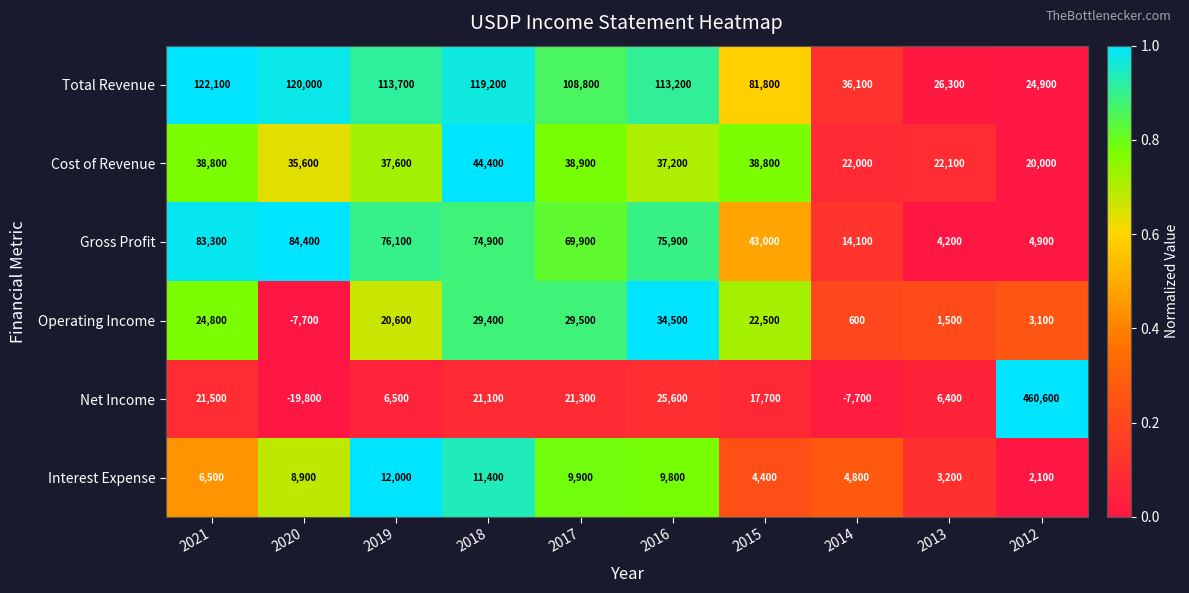

Between 2013 and 2012, which series saw the biggest shift?

Net Income